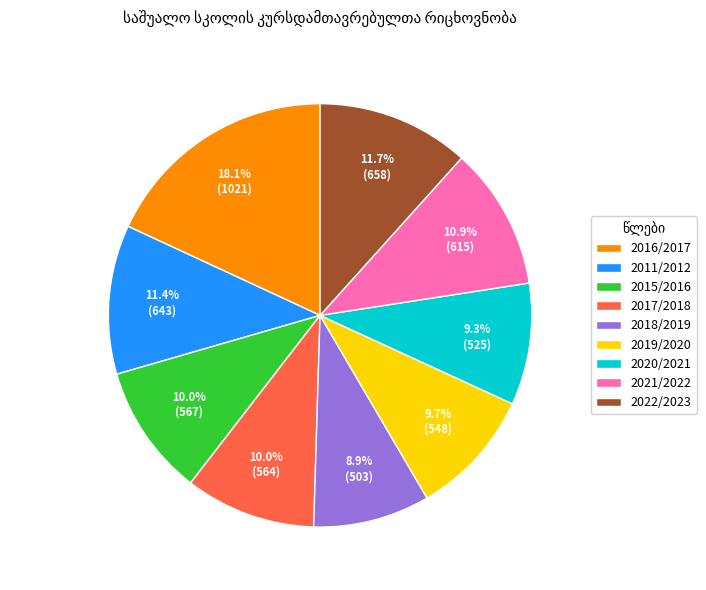

Does 2022/2023 account for over 50% of the chart?

No